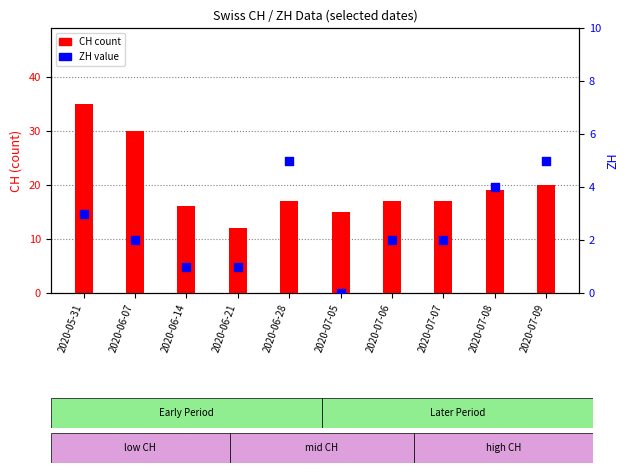

Is the value of CH (count) at 2020-06-21 greater than the value of ZH (value) at 2020-06-07?

Yes